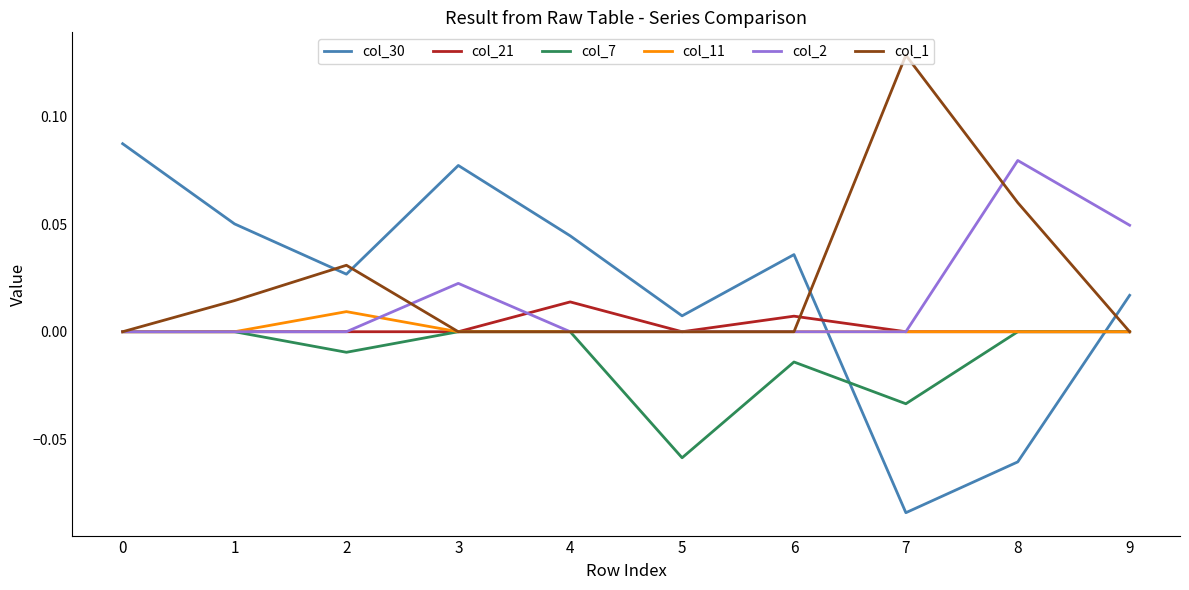

How many times do col_2 and col_30 cross each other?

1